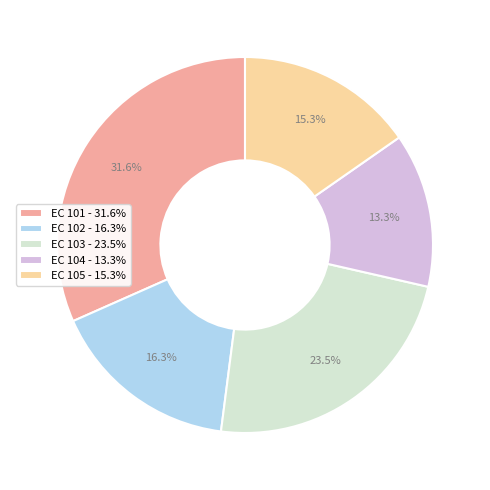

What is the largest slice in the pie chart?

EC 101 - 31.6%